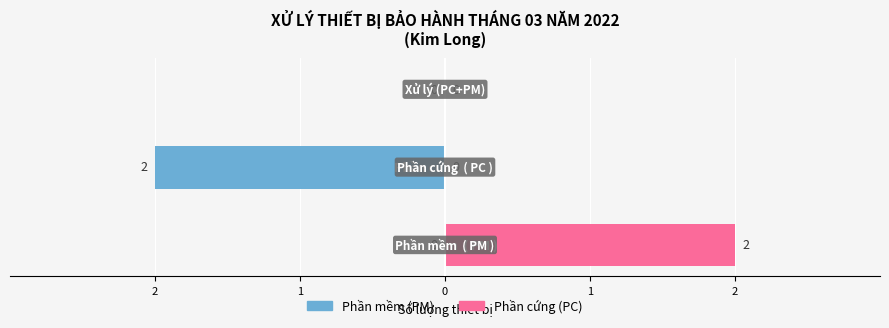

Is the value of Phần cứng (PC) at 0 greater than the value of Phần mềm (PM) at 0?

No